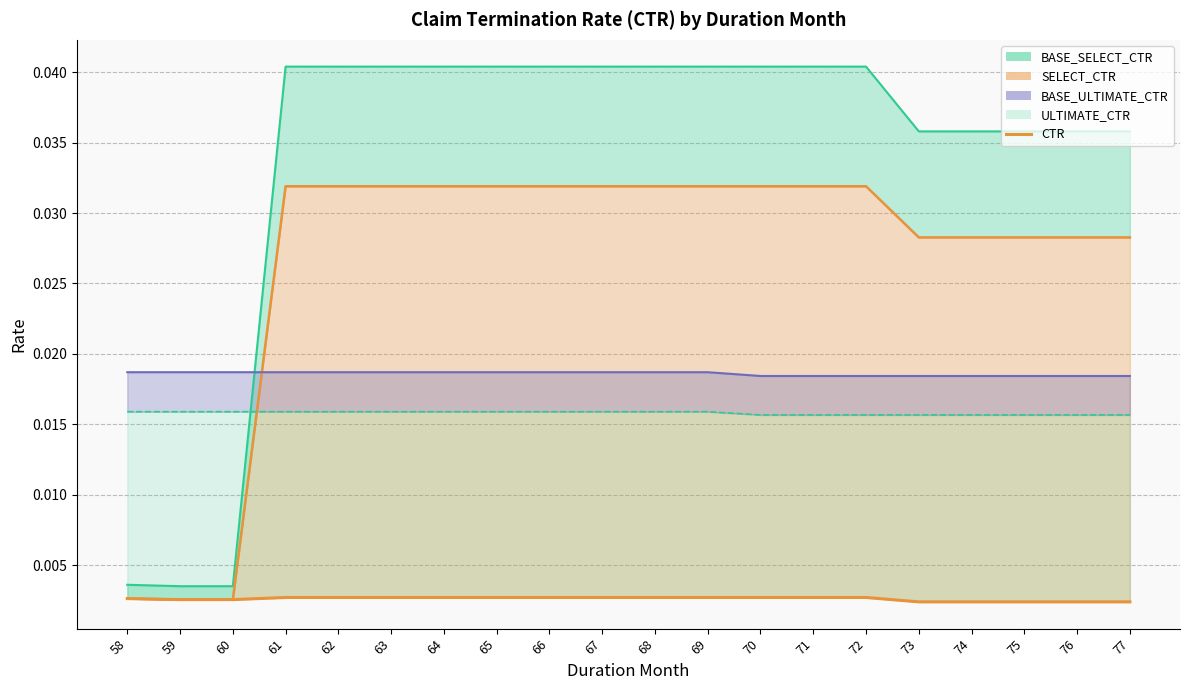

At which label is the value closest to 0?

73